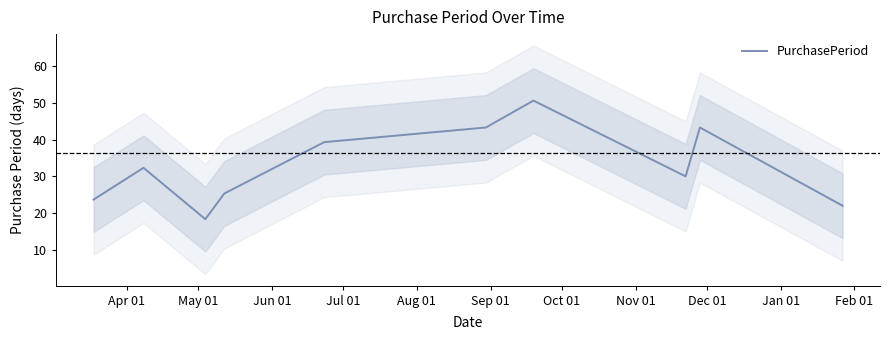

What is the minimum value for PurchasePeriod?

18.3